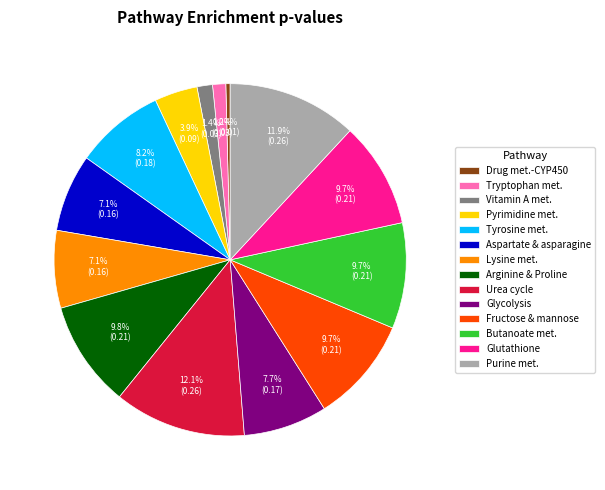

Between Tryptophan met. and Drug met.-CYP450, which is larger?

Tryptophan met.